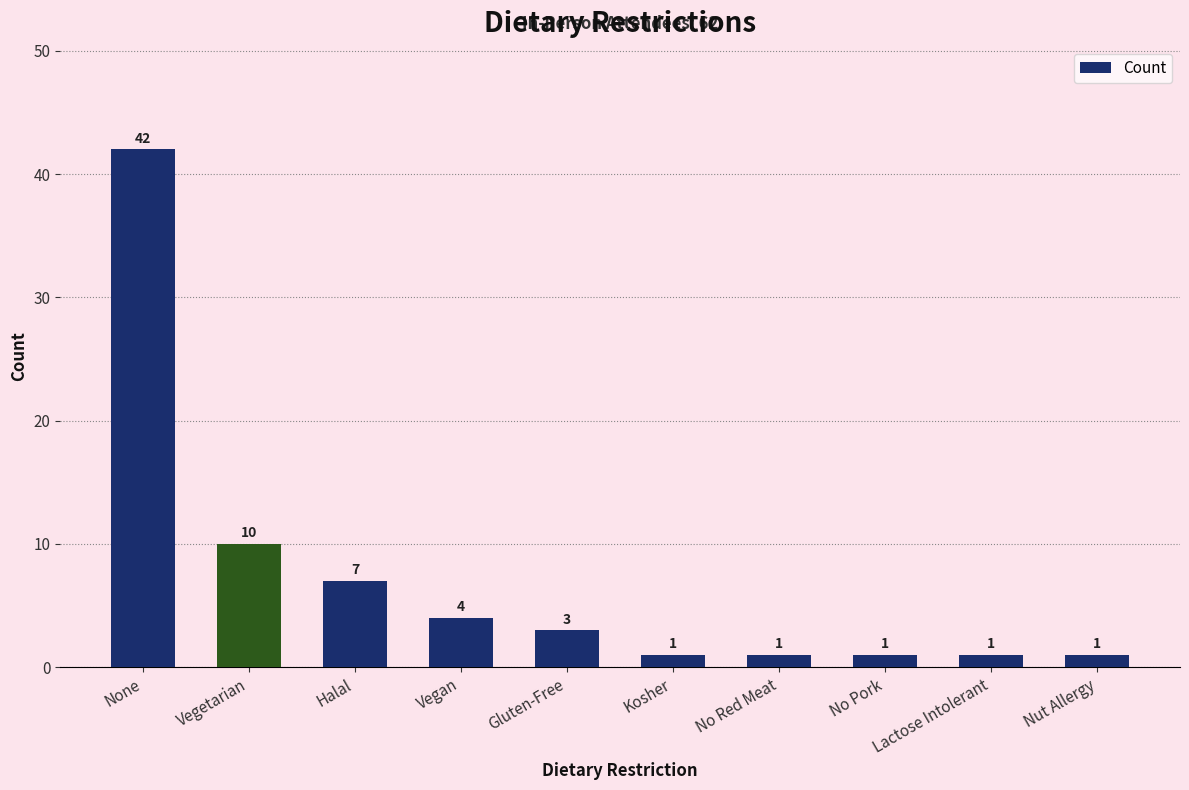

What is the label of the 6th bar from the right?

Gluten-Free